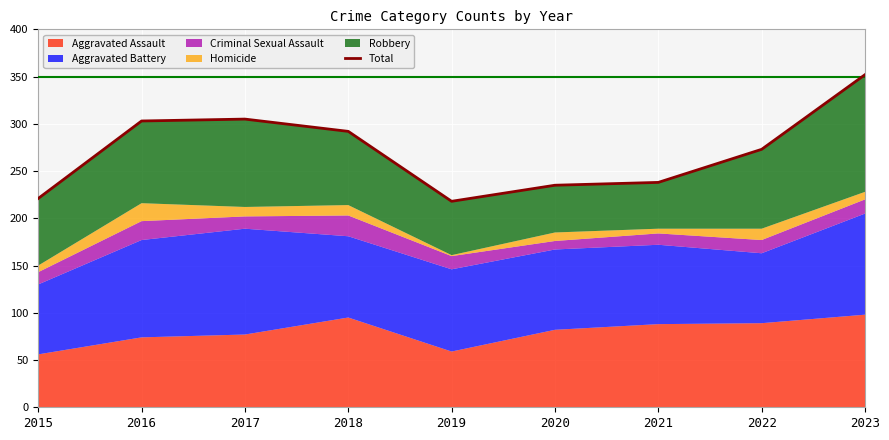

Where does the data first go above 273?

2016